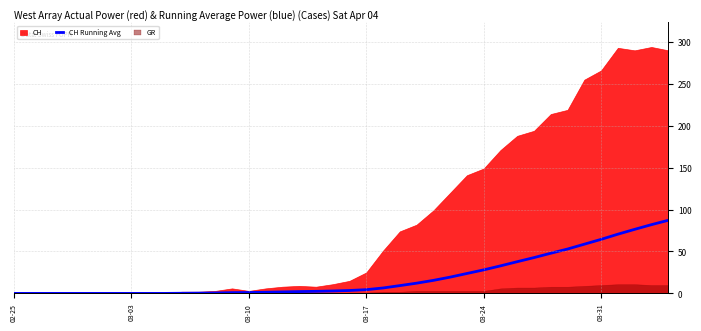

How many lines are shown in the chart?

1